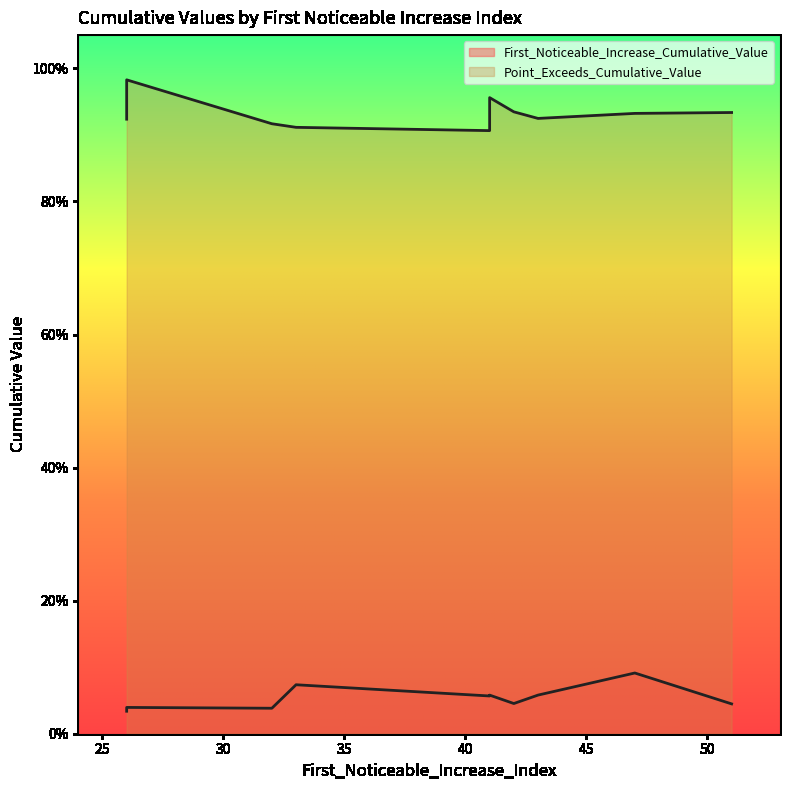

The value of Point_Exceeds_Cumulative_Value at 42 is 0.9. True or false?

True